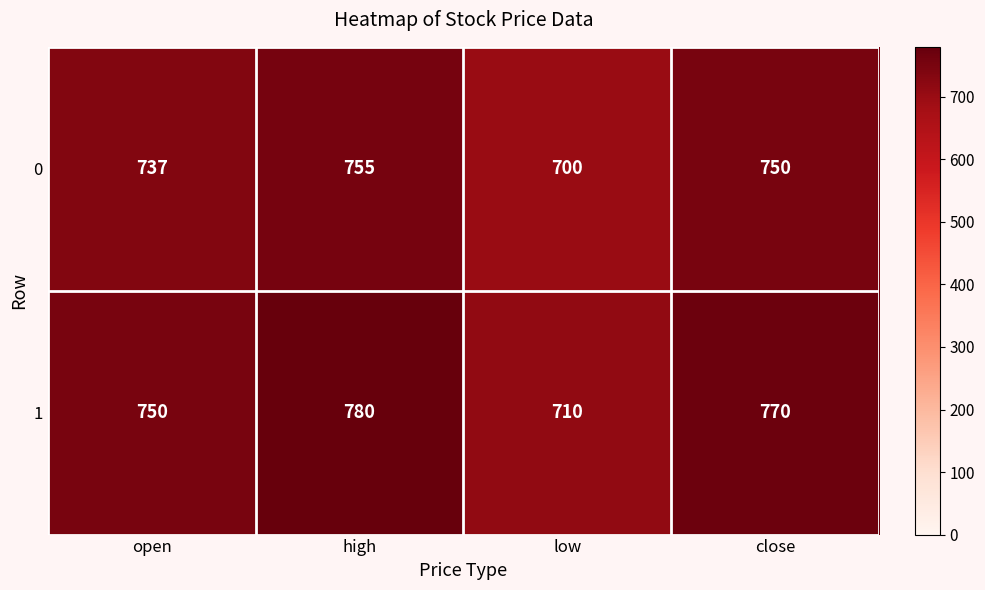

Which series has the widest spread of values?

1